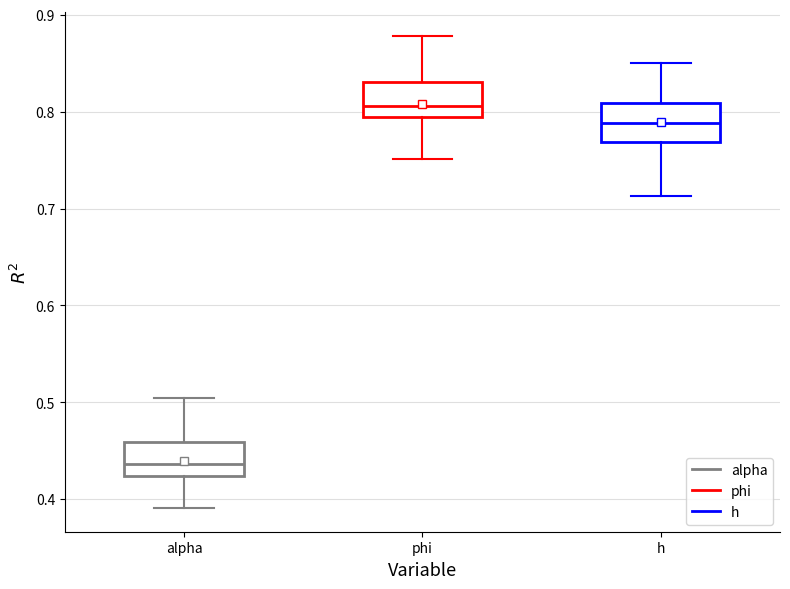

Which box has the lowest median line?

alpha